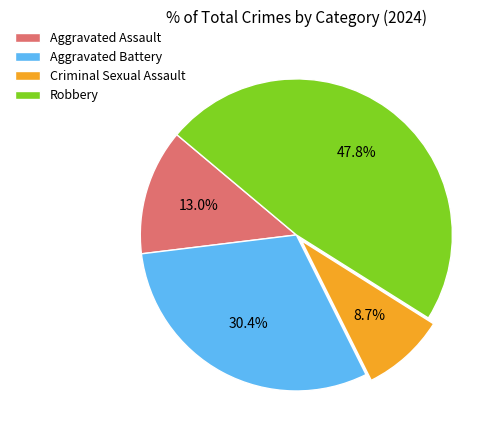

Combined, what portion of the pie is Robbery and Aggravated Assault?

60.9%